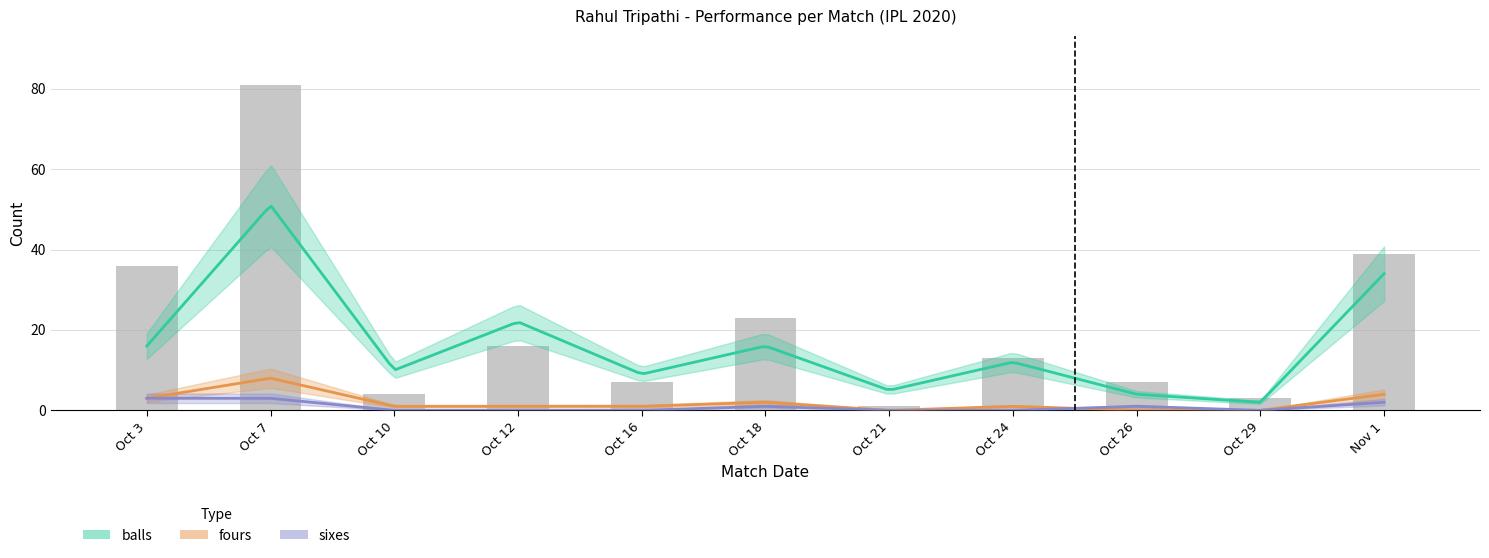

What is the sum of all values?

230